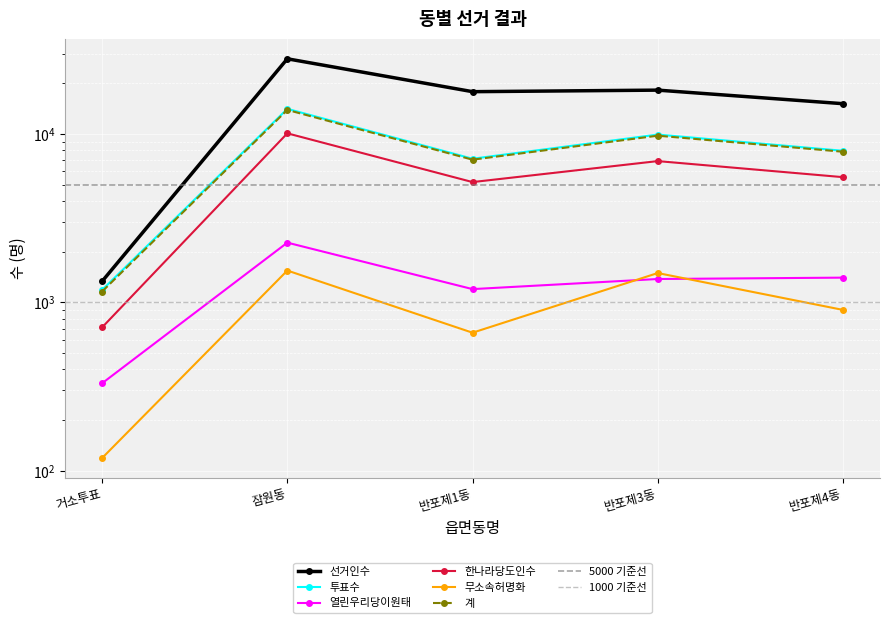

Where is the first local maximum for 선거인수?

잠원동